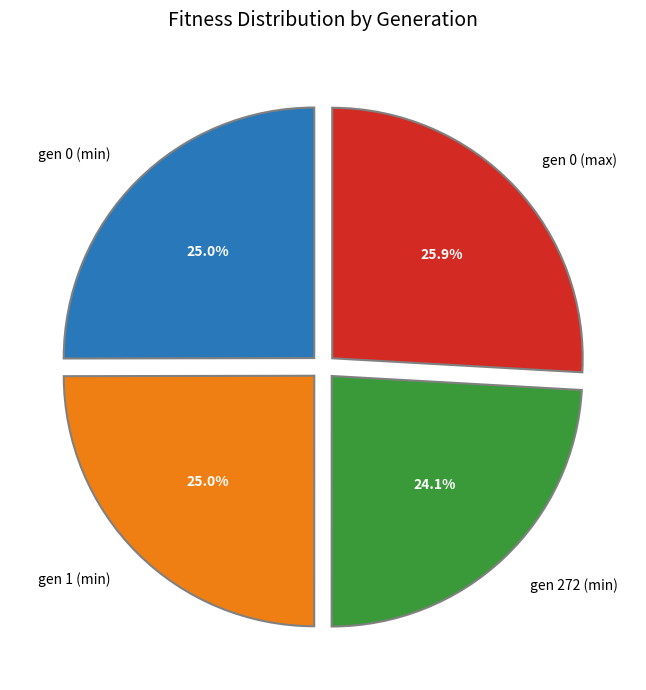

What percentage is the gen 1 (min) slice, to the nearest percent?

25%